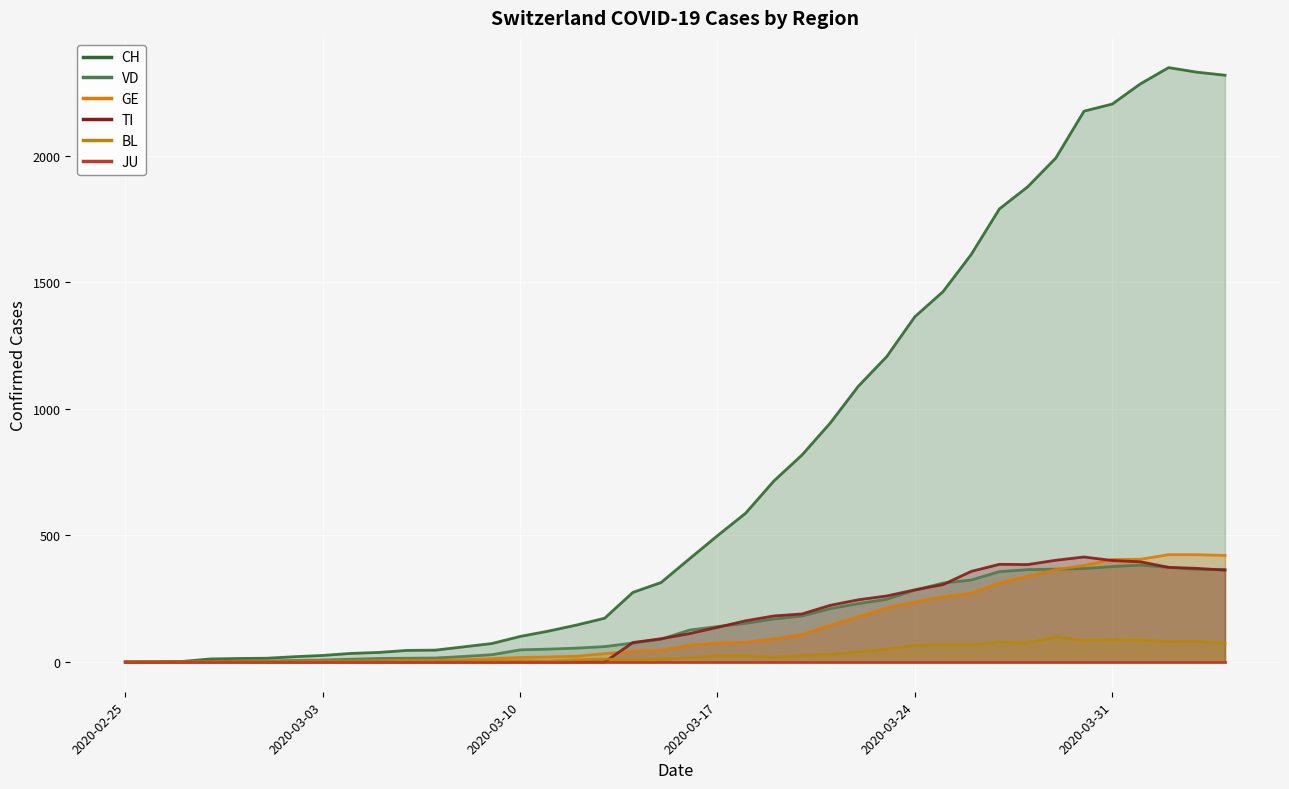

Where does the GE series first go above 66?

2020-03-17